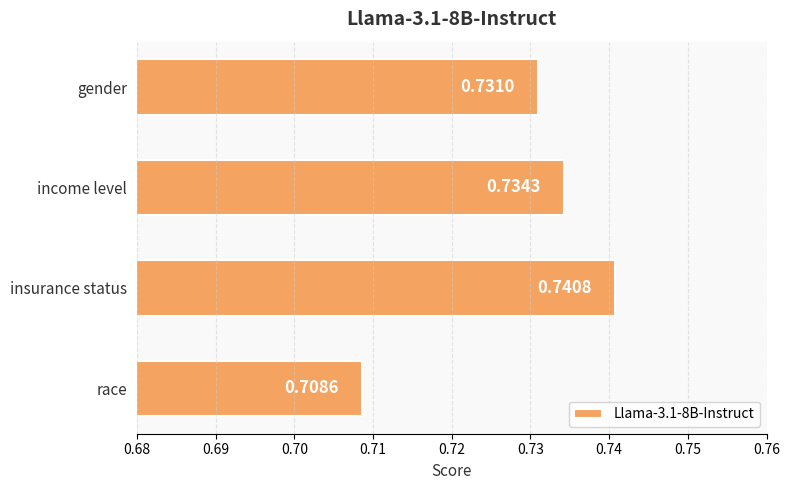

Which category has the lowest value across all series?

race